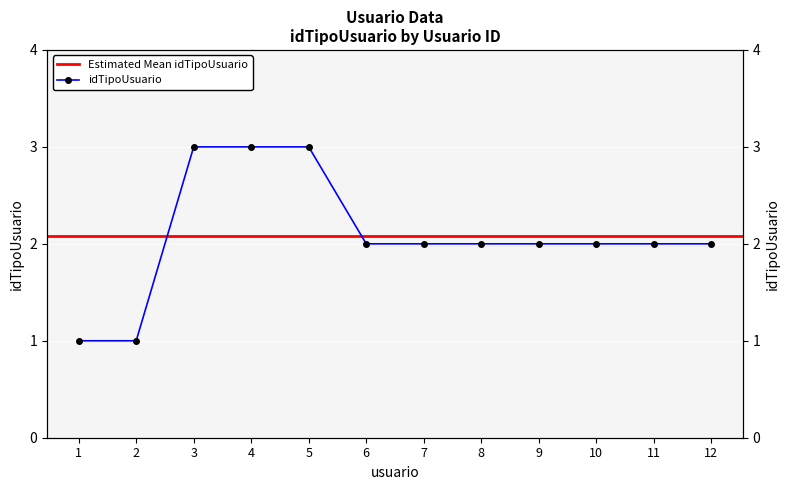

Reading right to left, transcribe all the data shown in this chart.

2	2	2	2	2	2	2	3	3	3	1	1